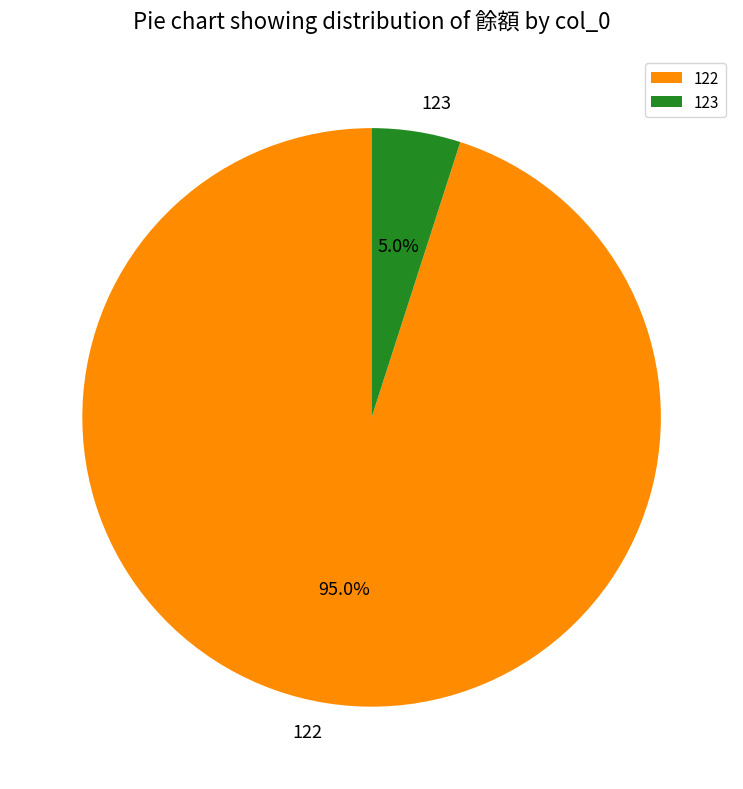

To the nearest percent, what is the difference between the 122 and 123 slice percentages?

90%